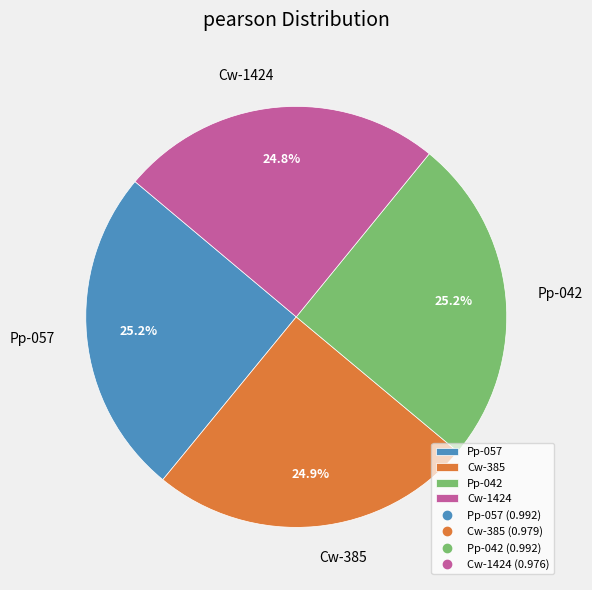

Does Cw-385 represent more than half of the total?

No